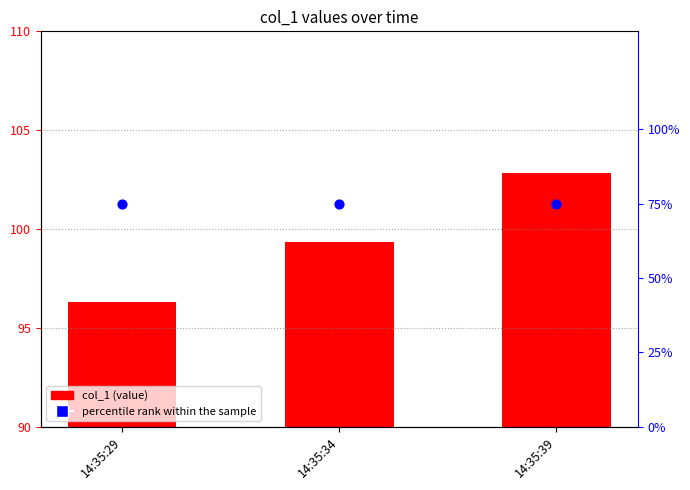

Which series contains the highest Y value?

col_1